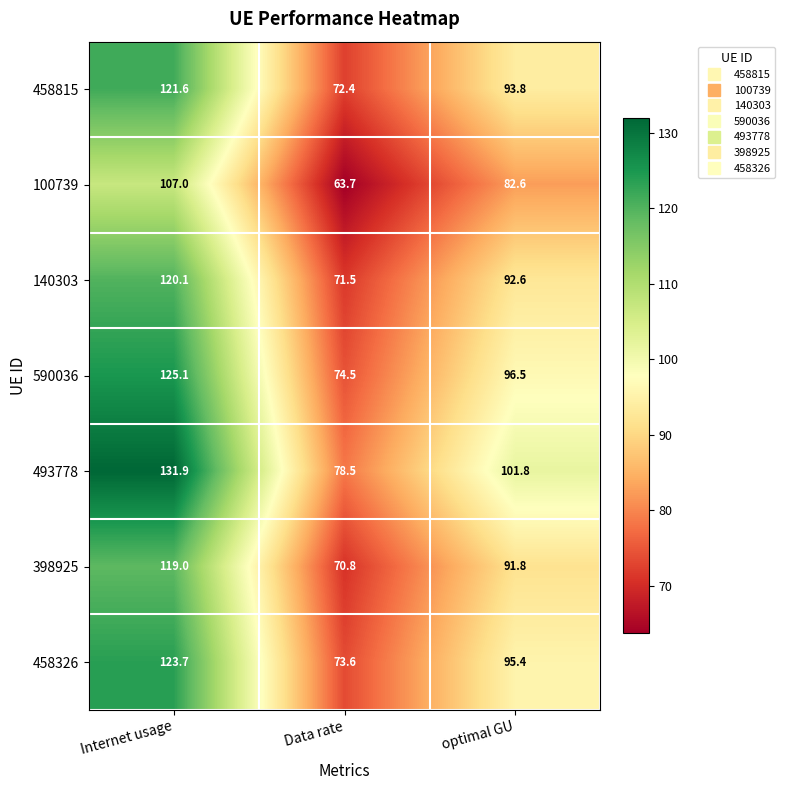

Between Data rate and optimal GU, which series saw the biggest shift?

493778